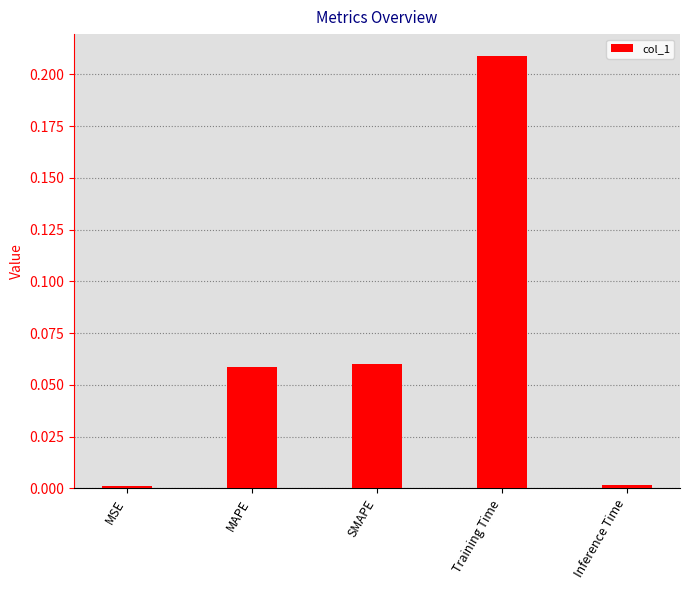

Does the chart contain any negative values?

No